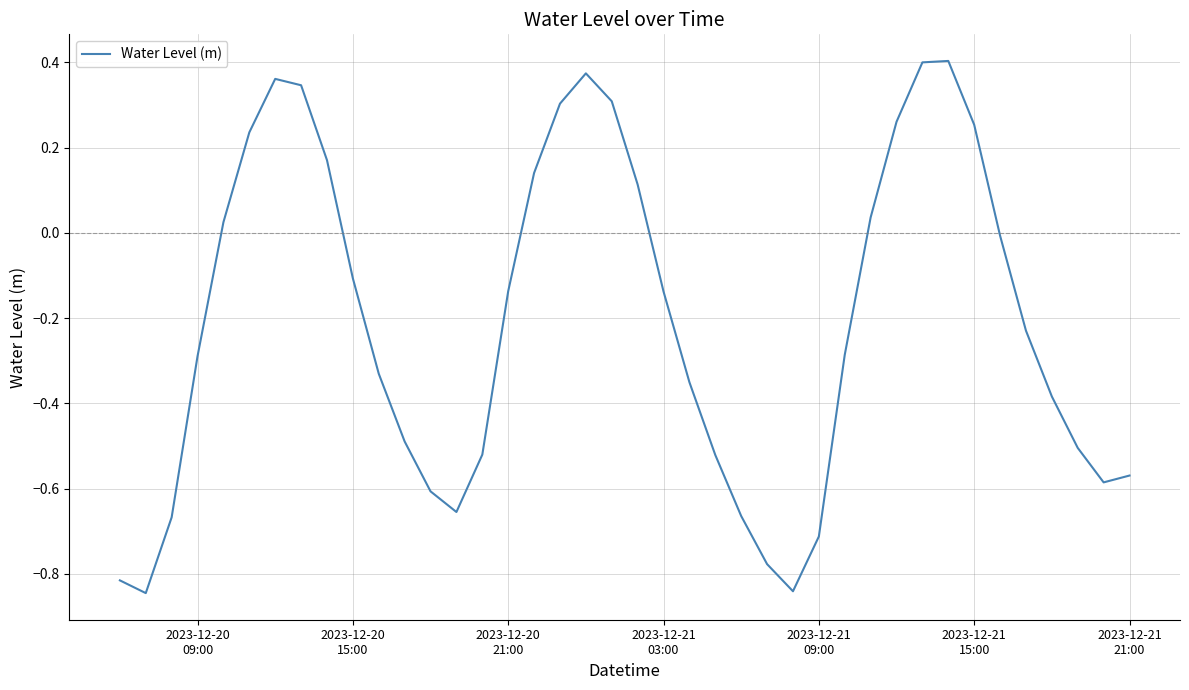

What is the difference between the maximum and minimum values?

1.2